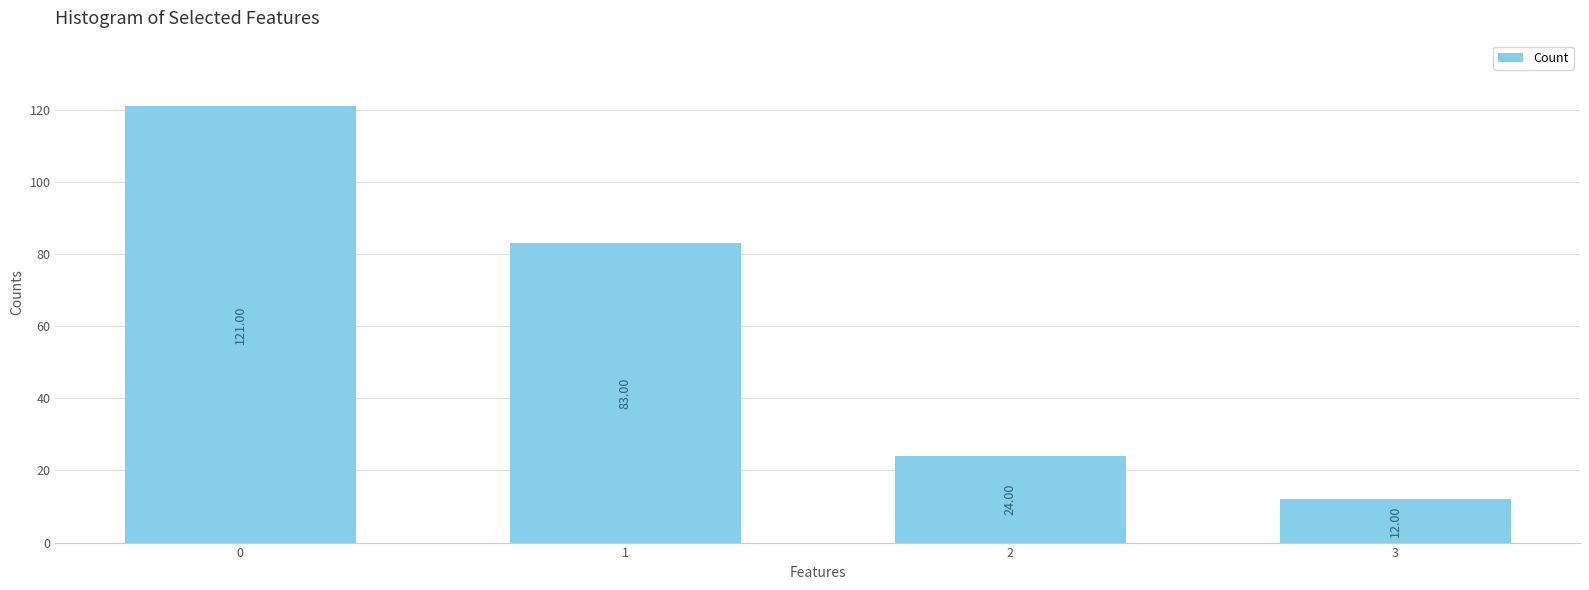

What is the value of the 1st bar from the left?

121